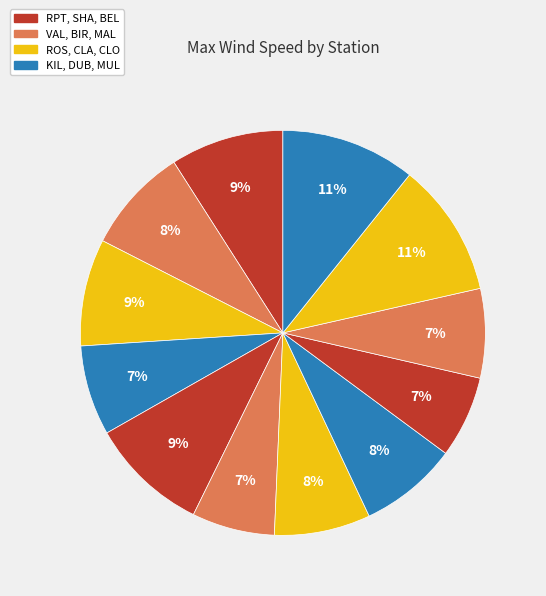

Is there any slice that represents more than half of the pie?

No